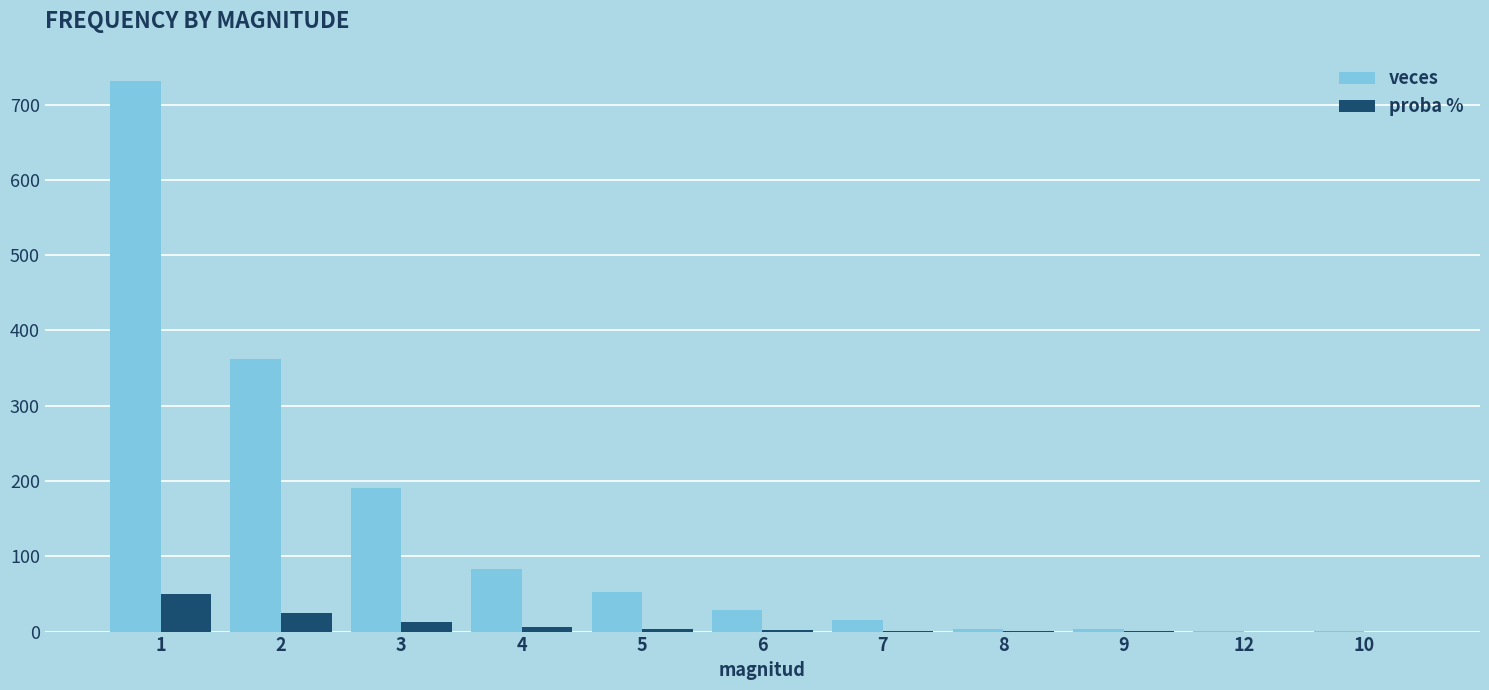

Which series has the largest total across all categories?

veces